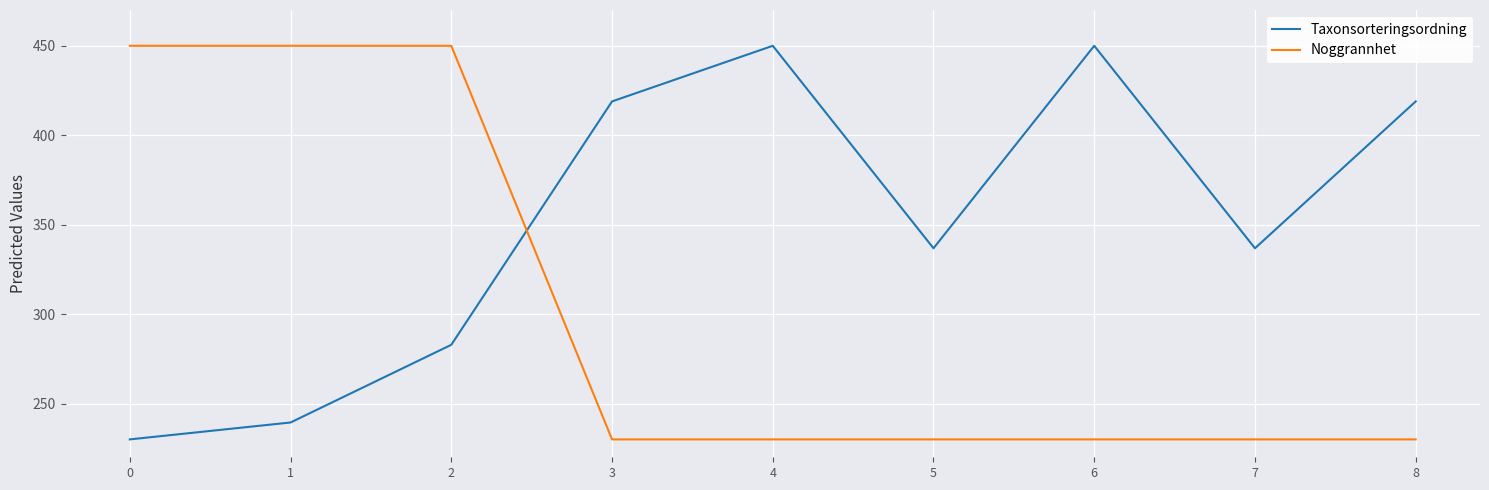

Is it true that Taxonsorteringsordning equals 320.1 at 1?

False